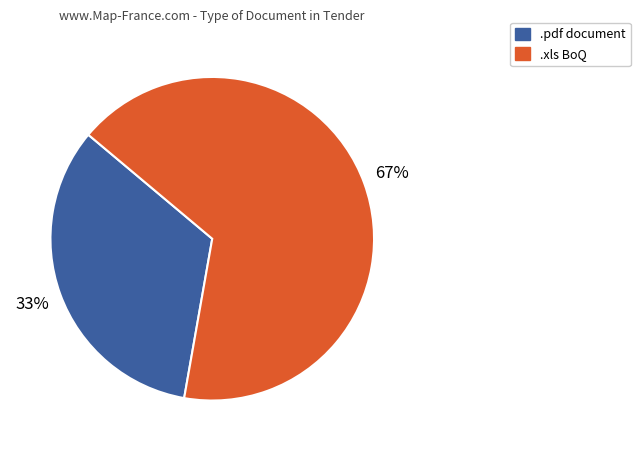

What is the largest slice in the pie chart?

.xls